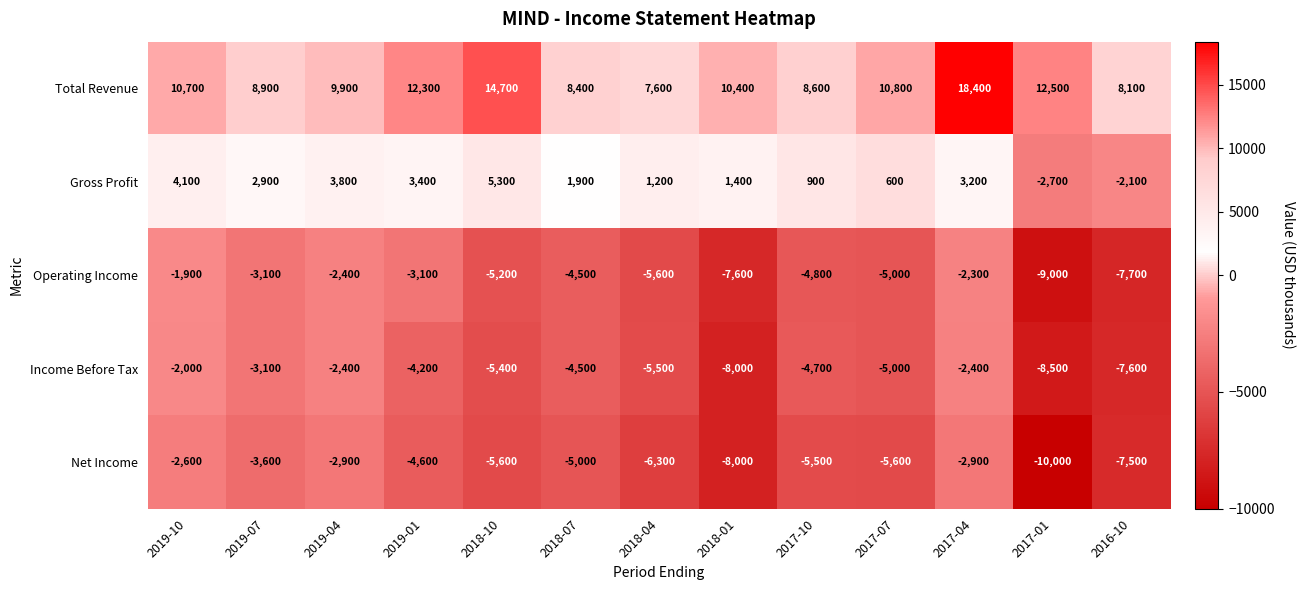

Where does the Operating Income series first go above -4800?

2019-10